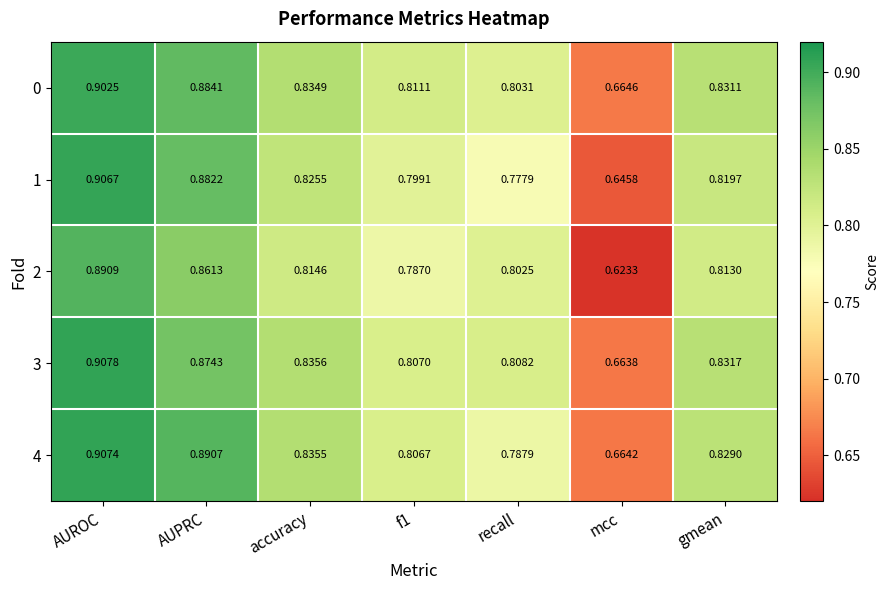

Which series has the largest total across all categories?

0